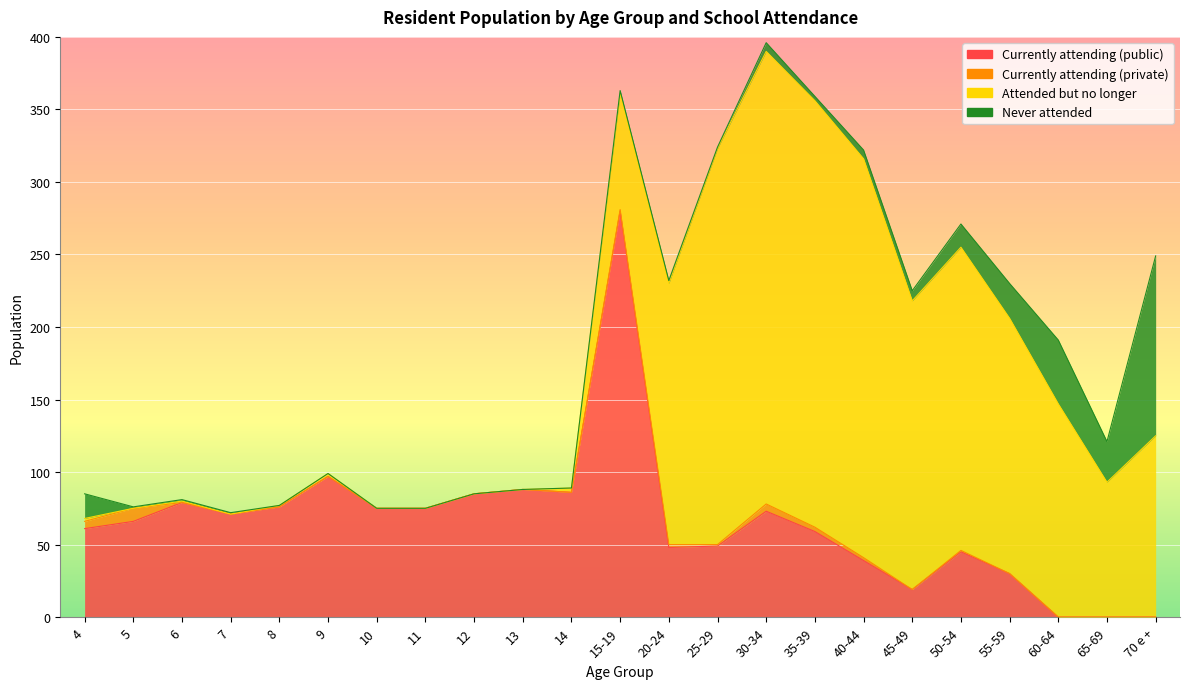

Which series has the largest range (max minus min)?

Attended but no longer